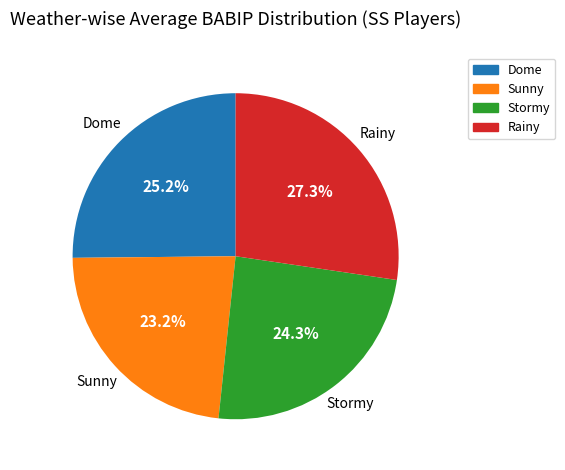

Is there any slice that represents more than half of the pie?

No